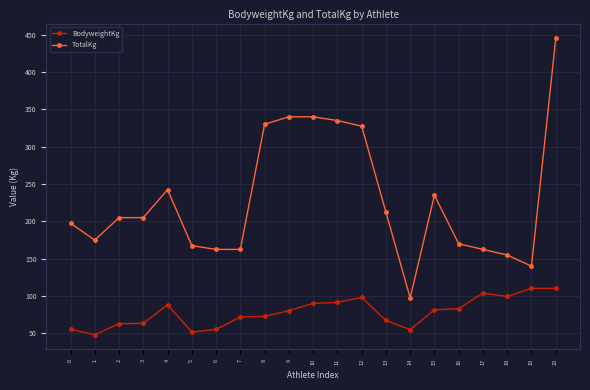

Rank the series by their maximum value, from lowest to highest.

BodyweightKg, TotalKg